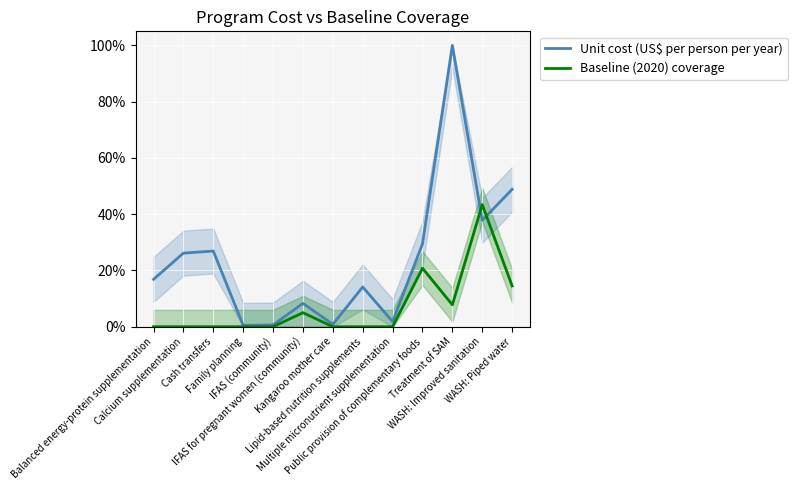

Is the value of Baseline (2020) coverage at Calcium supplementation greater than the value of Unit cost (US$ per person per year) at IFAS for pregnant women (community)?

No